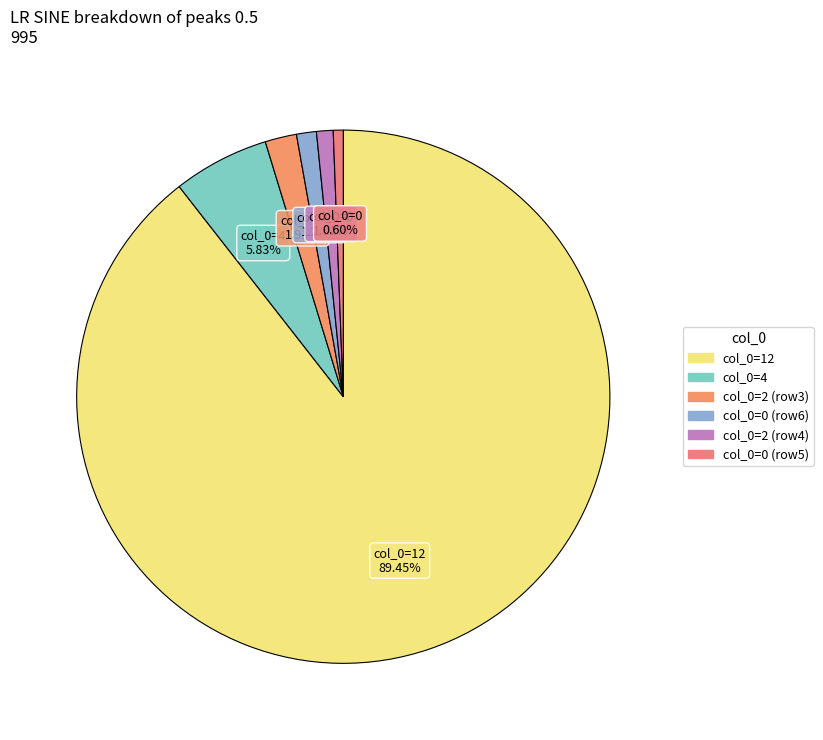

How many segments does this pie chart have?

6